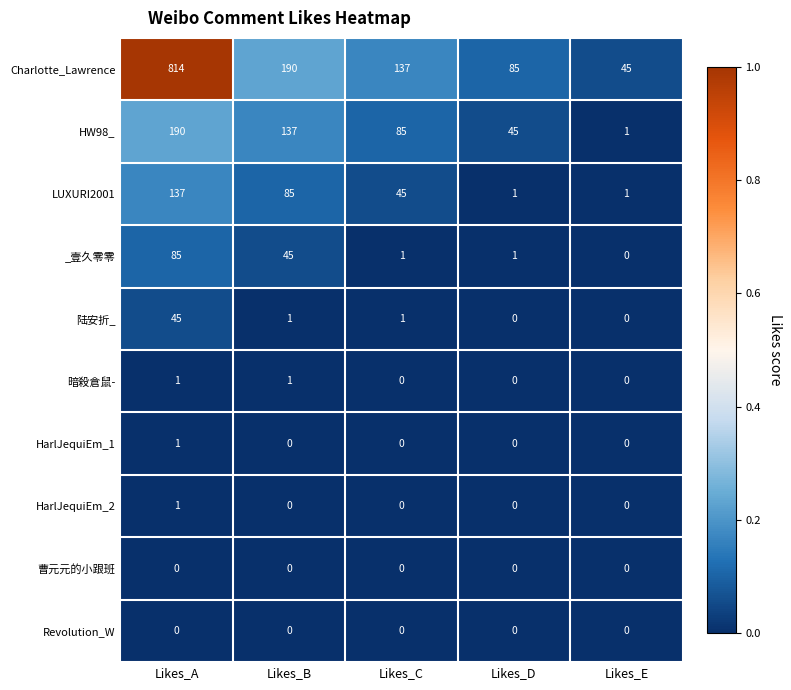

What is the maximum value for HW98_?

190